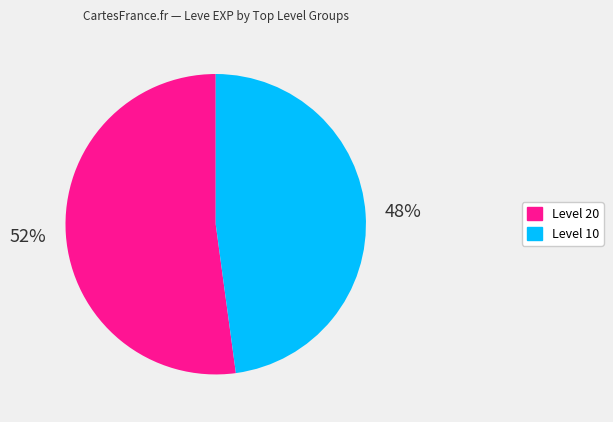

To the nearest percent, what portion does Level 20 represent?

52%